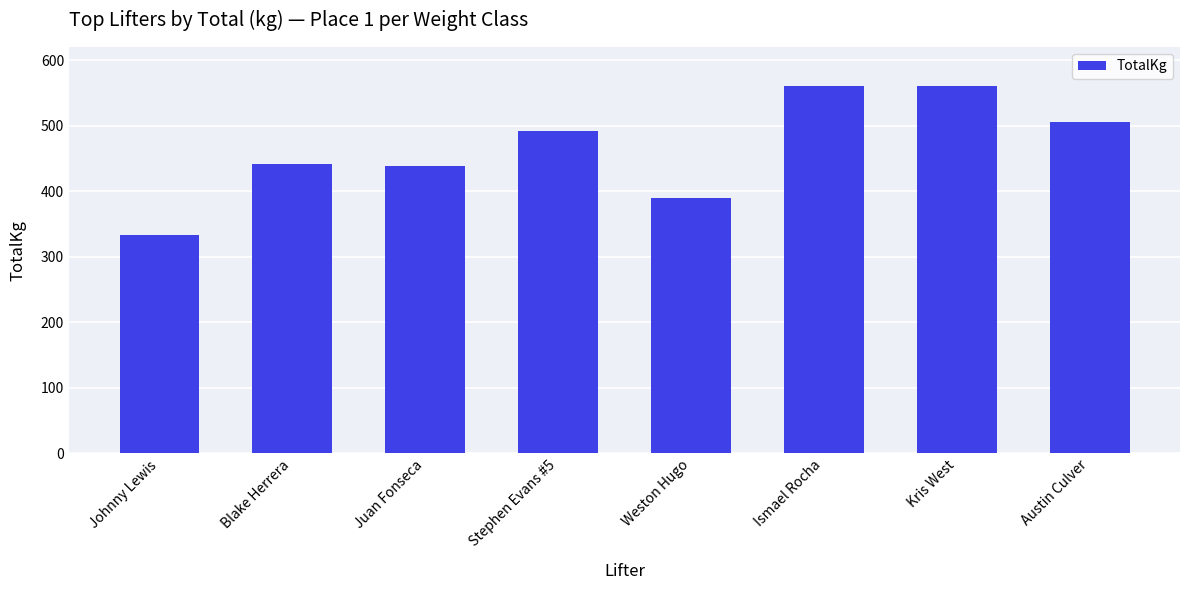

At which label does the data first exceed 492?

Stephen Evans #5